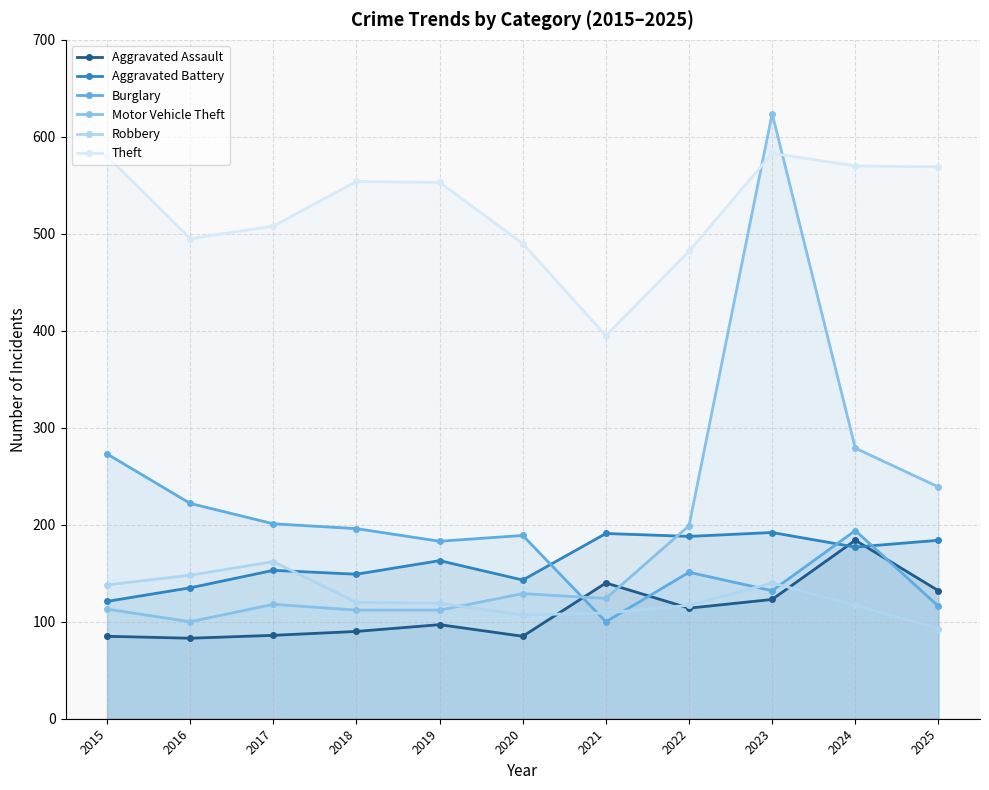

What is the value of the Aggravated Assault point at the 8th from the left?

114